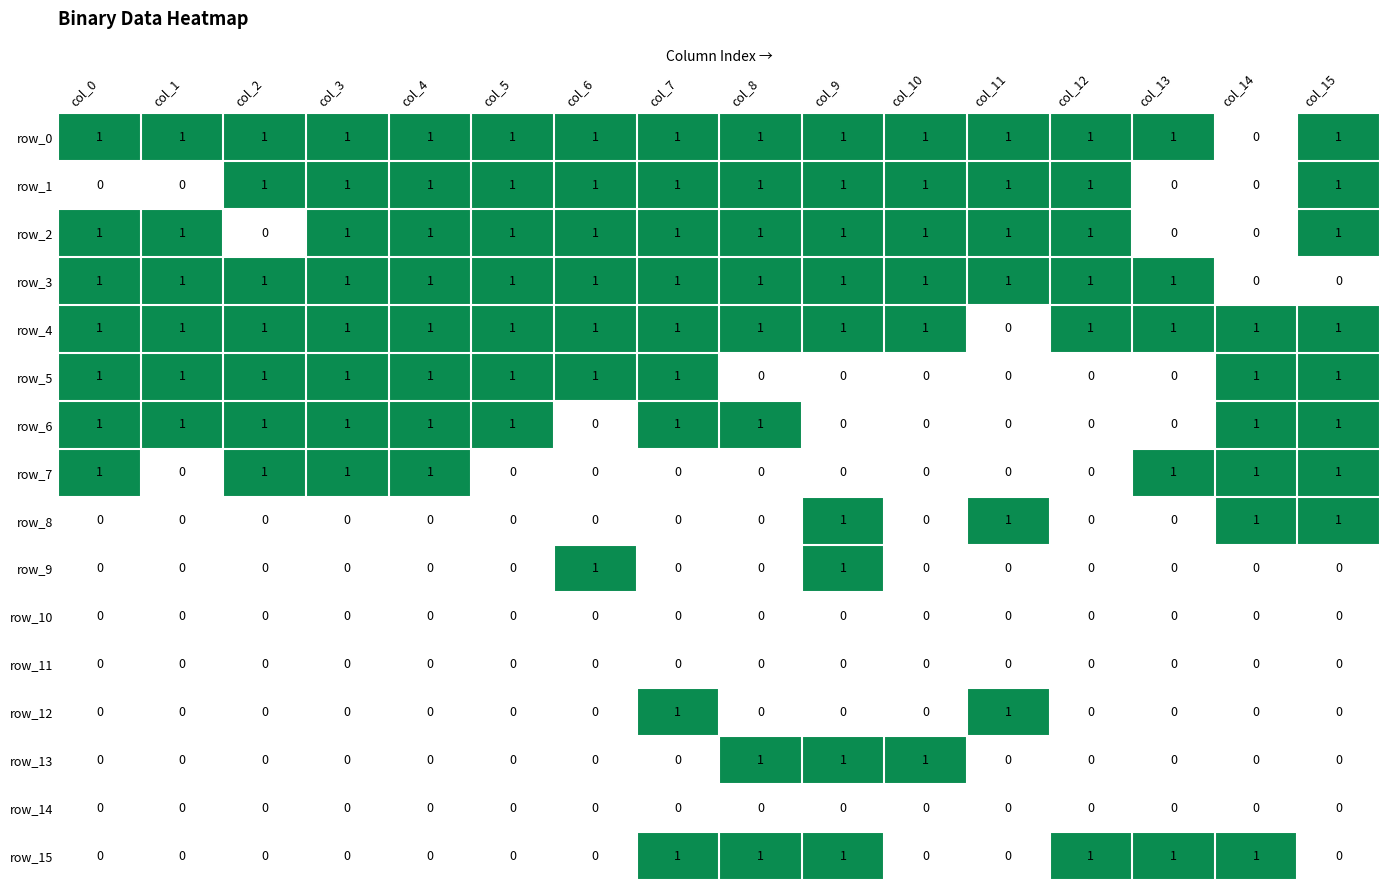

What is the difference between the highest and lowest values at col_6?

1